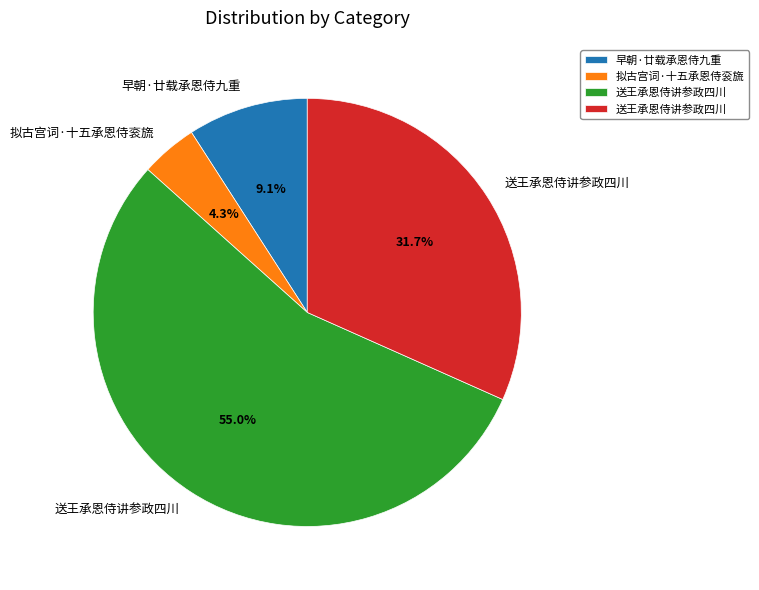

Is there a majority slice in this chart?

Yes